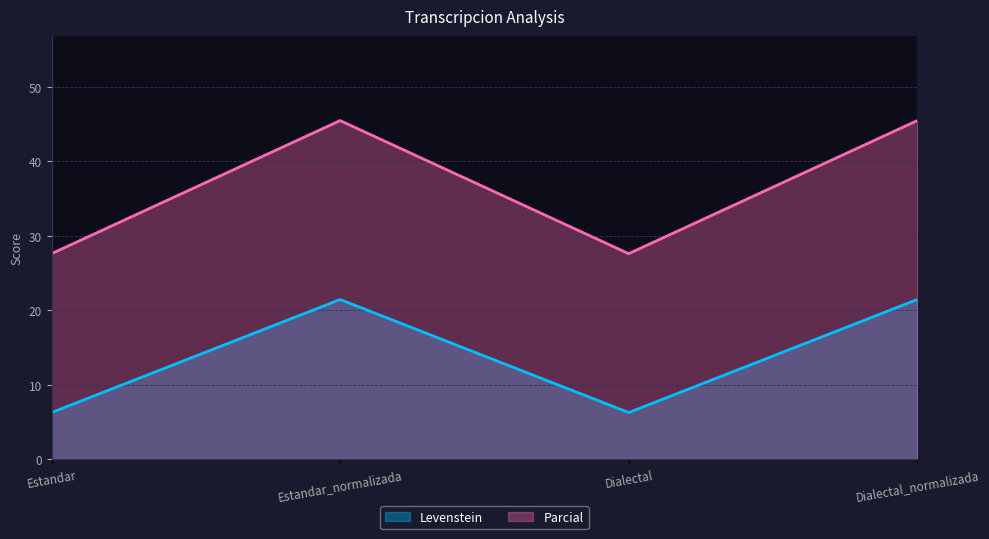

What position from the right is Dialectal?

2